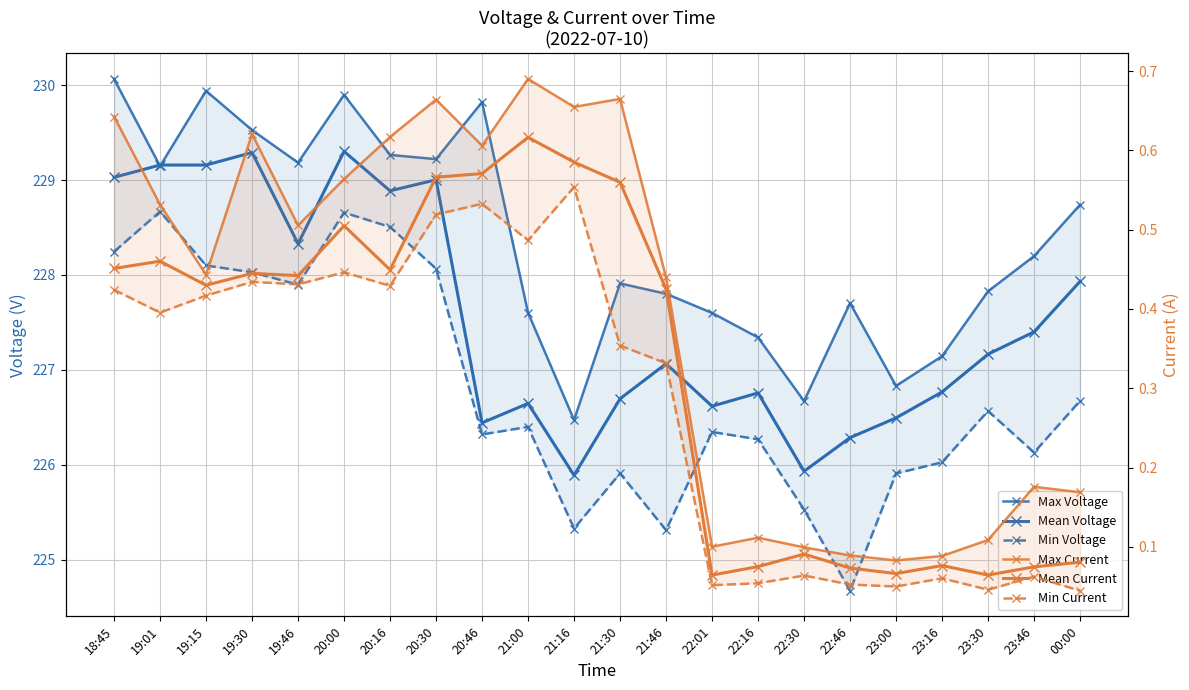

What is the average value of the Mean Current series?

0.3